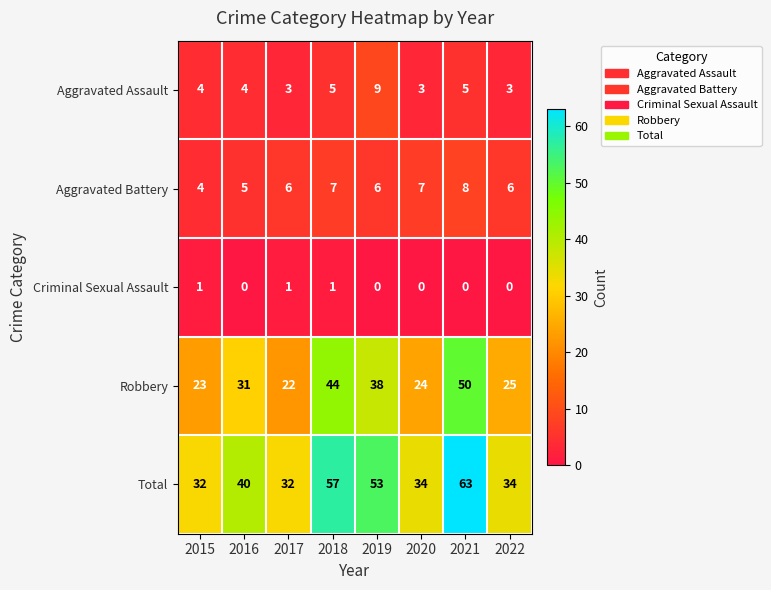

Rank the series by their maximum value, from highest to lowest.

Total, Robbery, Aggravated Assault, Aggravated Battery, Criminal Sexual Assault